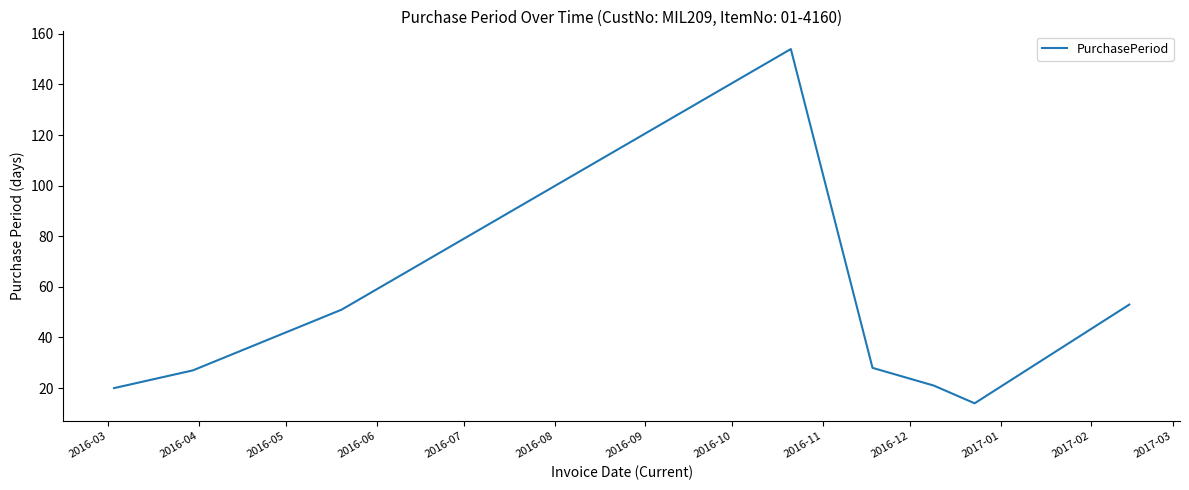

Count the number of data series in this chart.

1